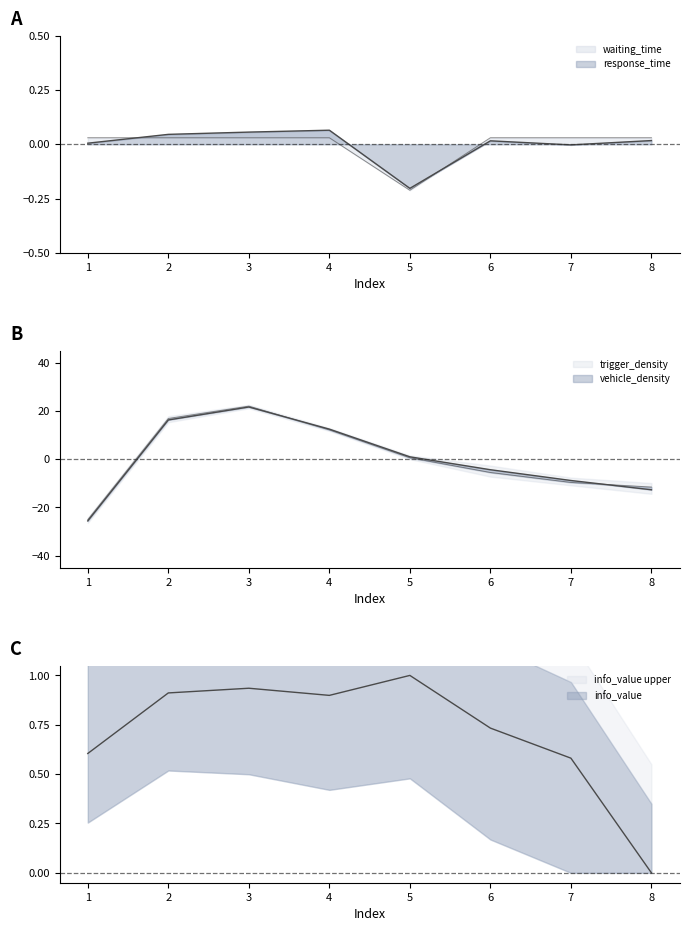

At which category does the chart reach its minimum across all series?

1